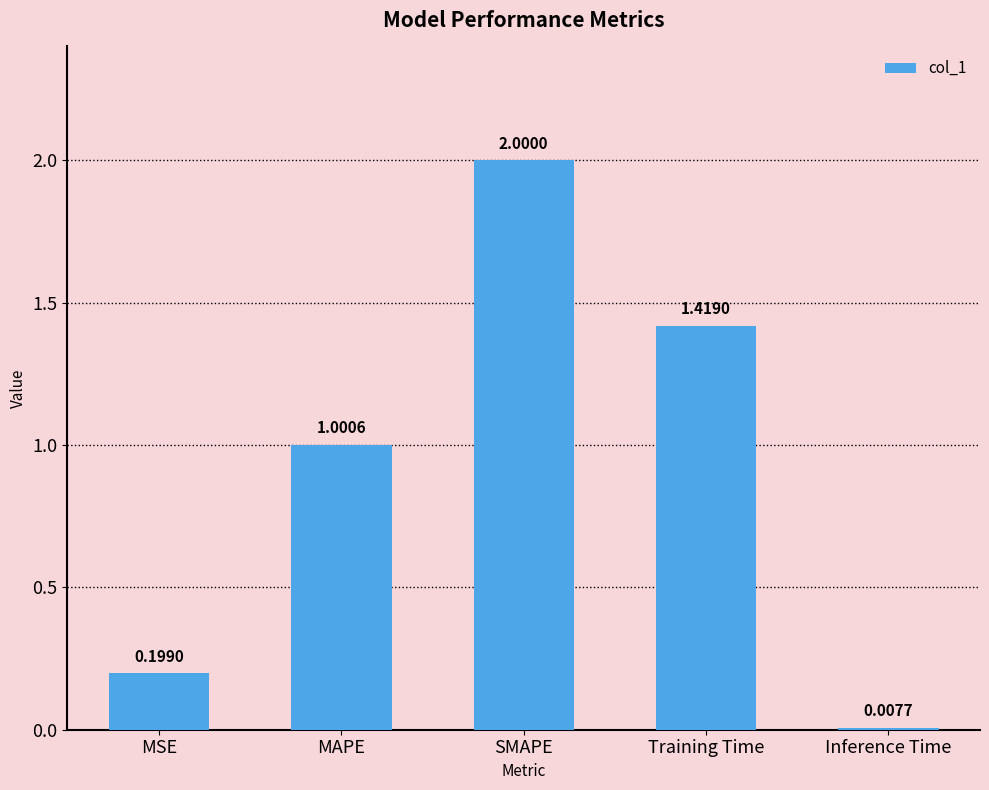

What is the change in value from SMAPE to Training Time?

-0.6